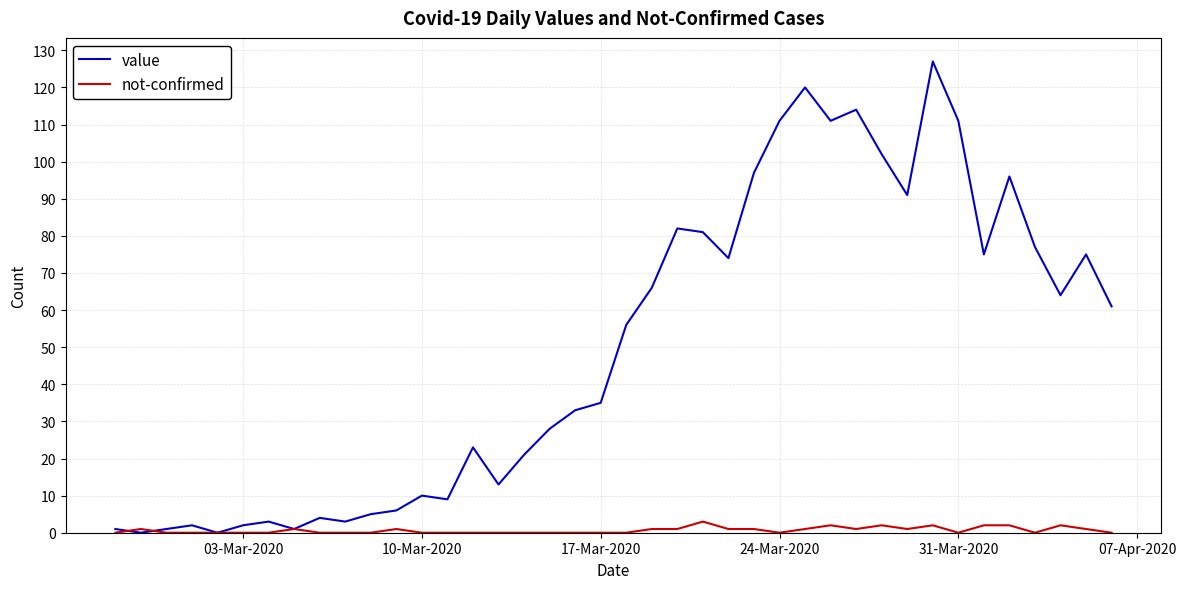

Rank the series by their maximum value, from lowest to highest.

not-confirmed, value